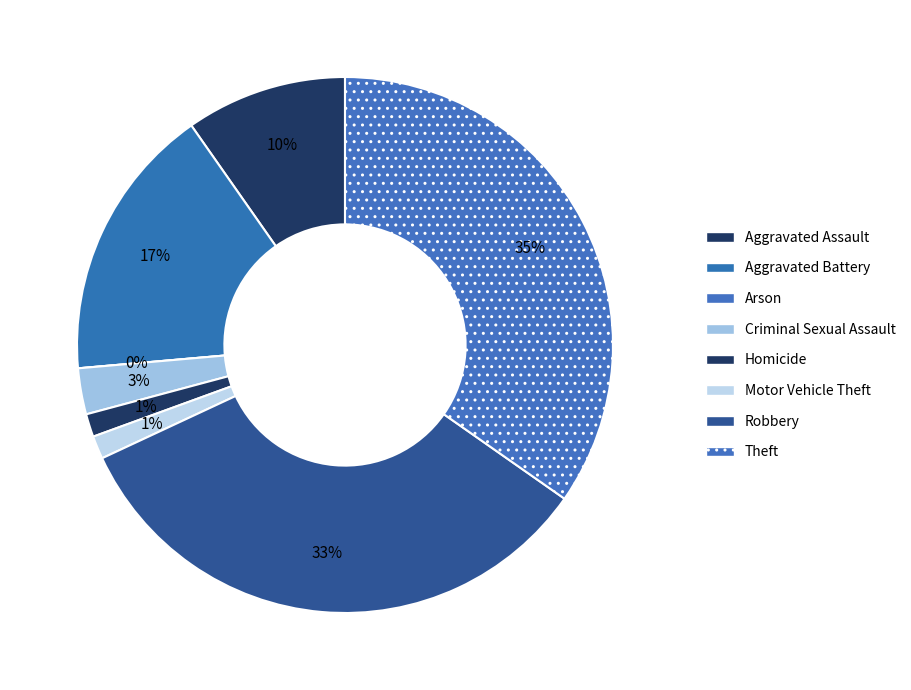

Is there any slice that represents more than half of the pie?

No